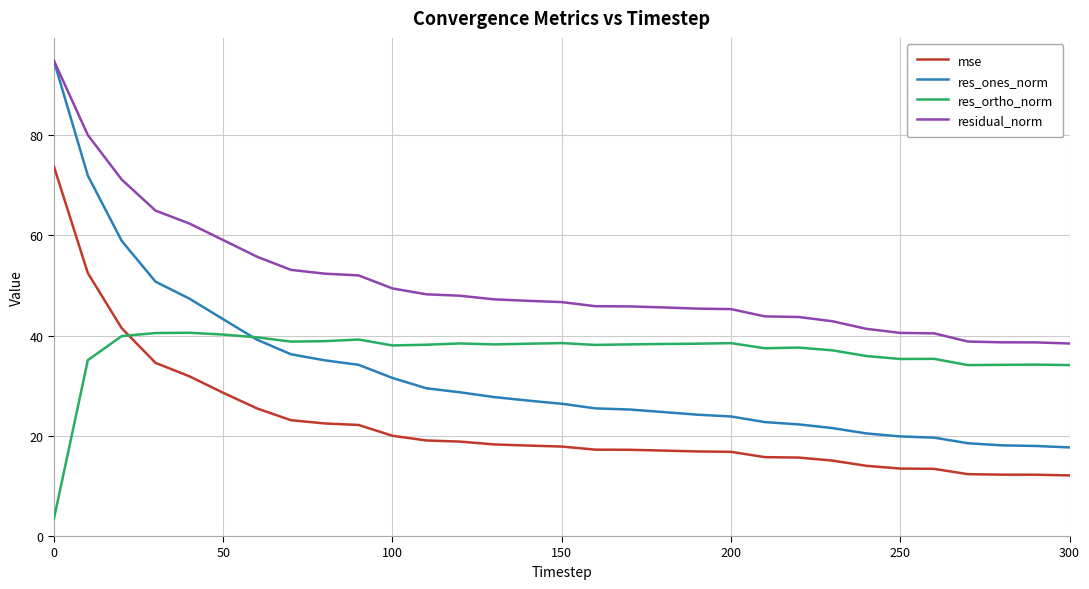

What are all the series names shown in the legend?

mse, res_ones_norm, res_ortho_norm, residual_norm